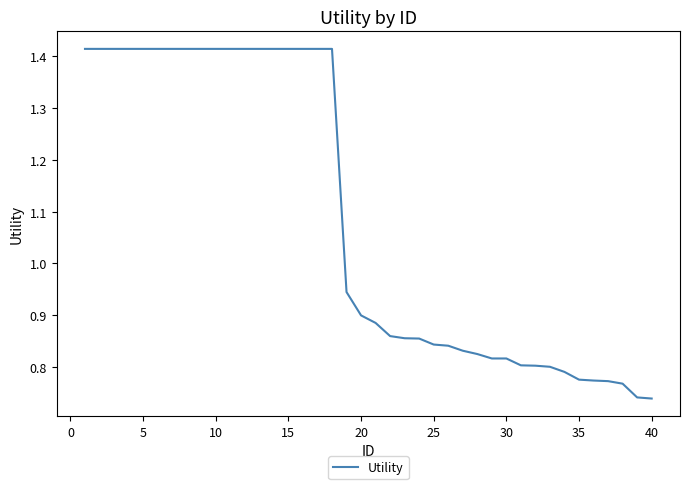

How many lines are shown in the chart?

1